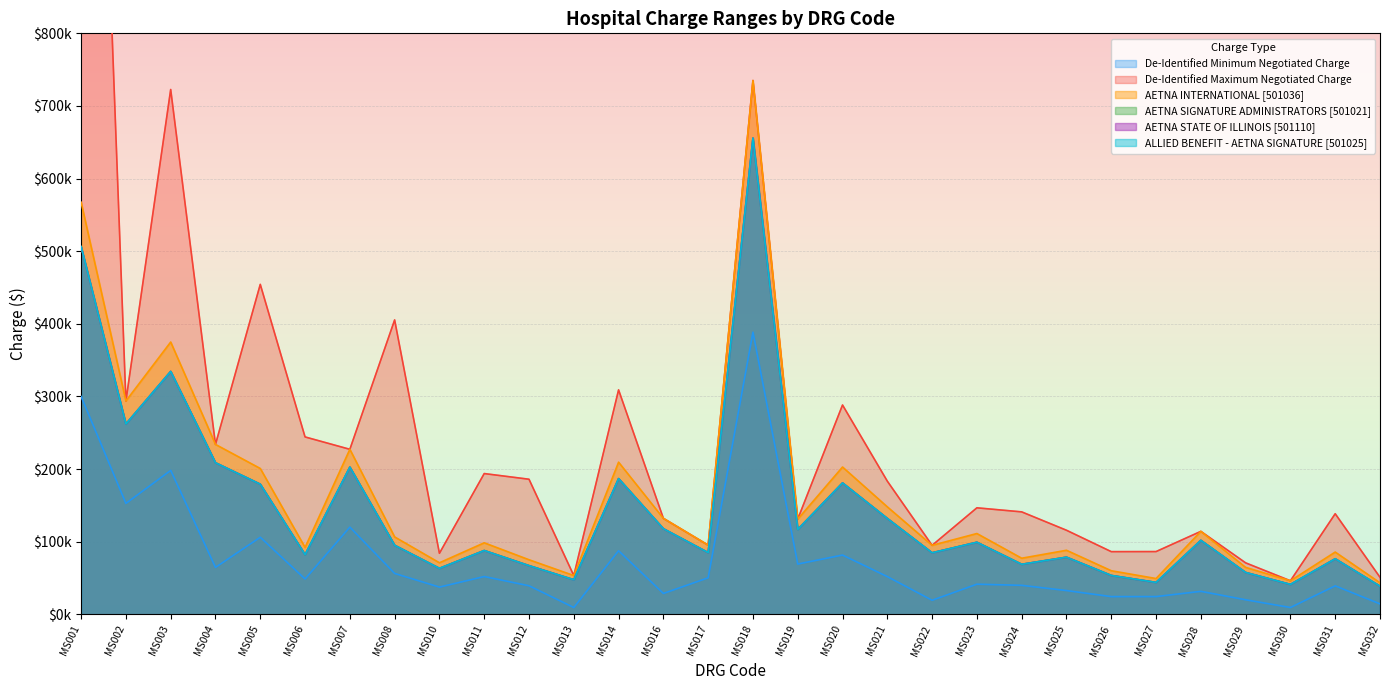

At which label is AETNA STATE OF ILLINOIS [501110] closest to 347281?

MS003